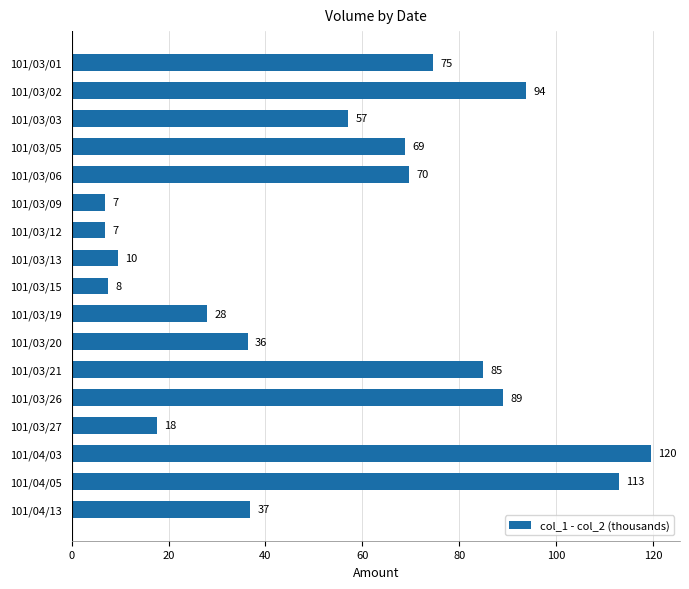

What is the label of the 1st bar from the bottom?

101/04/13